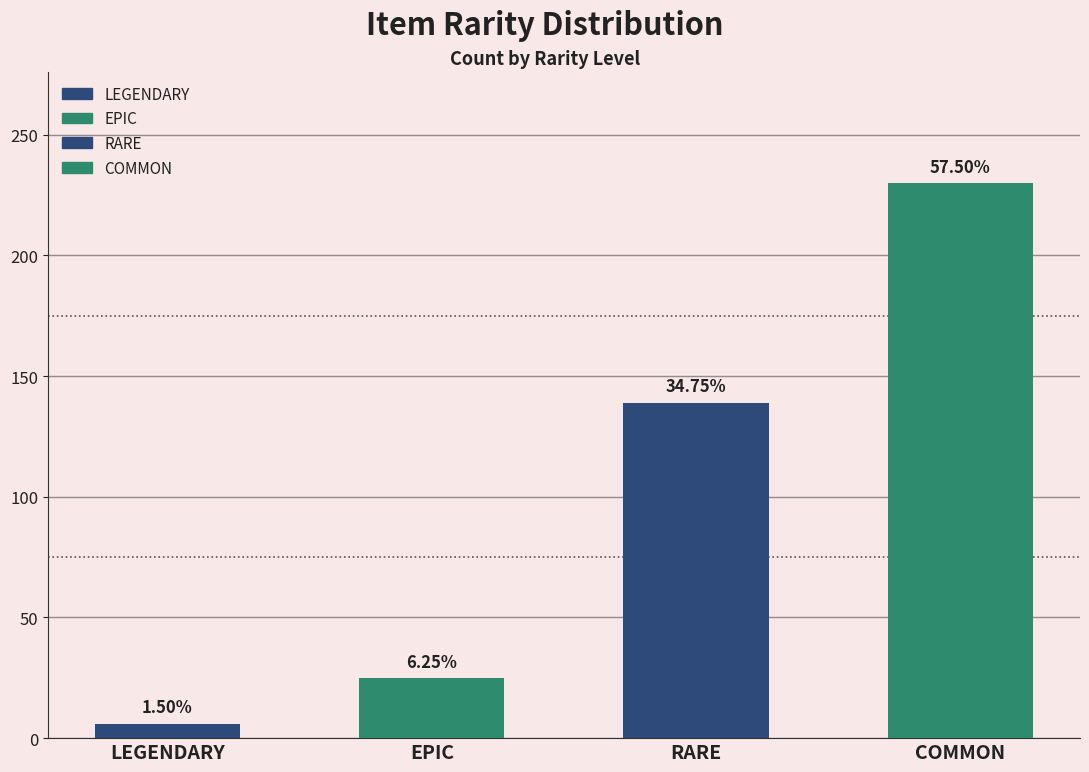

What is the difference between the values at LEGENDARY and EPIC?

19